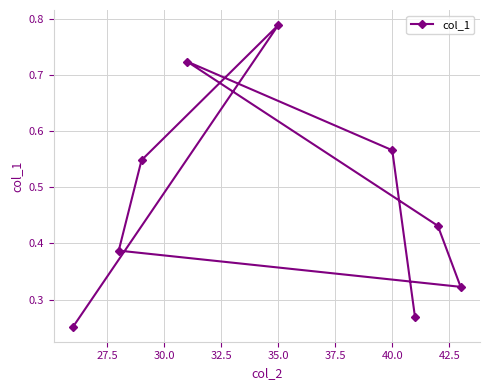

Which label corresponds to the largest value in the chart?

35.0